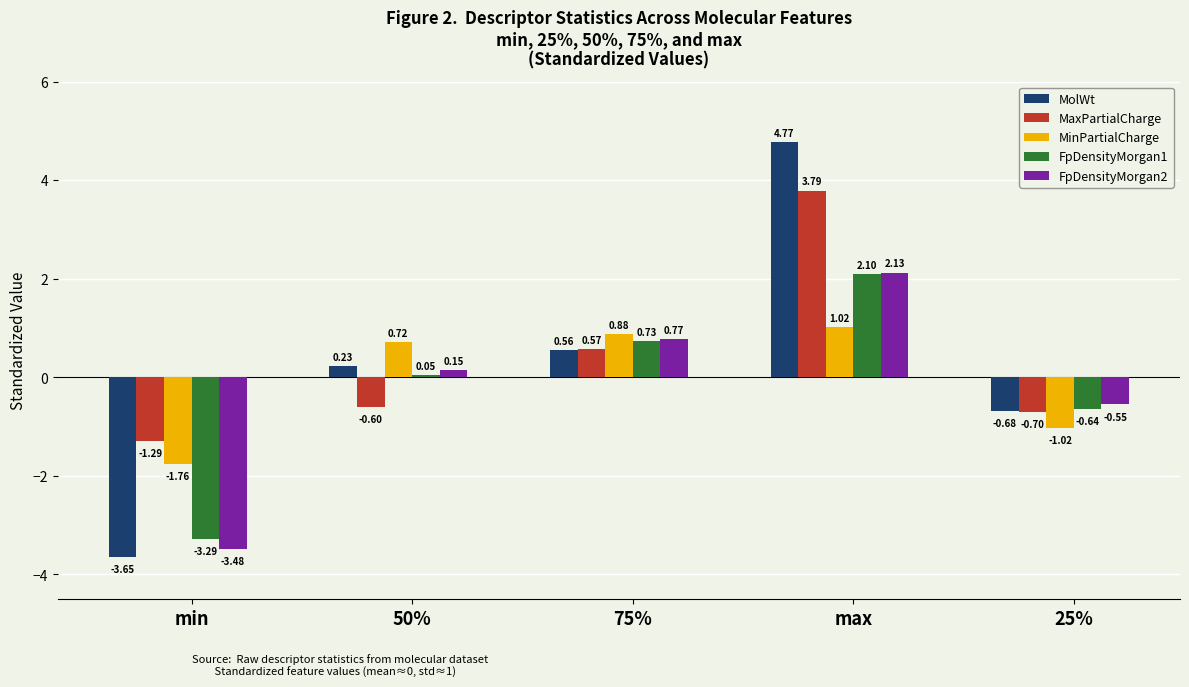

Which category has the lowest value across all series?

min